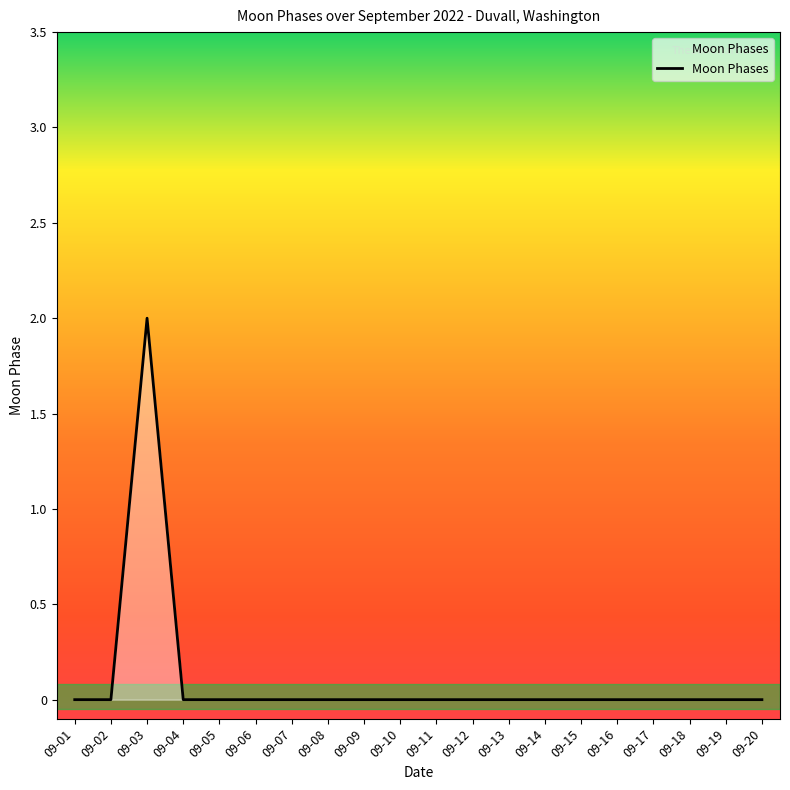

What is the maximum value shown in the chart?

2